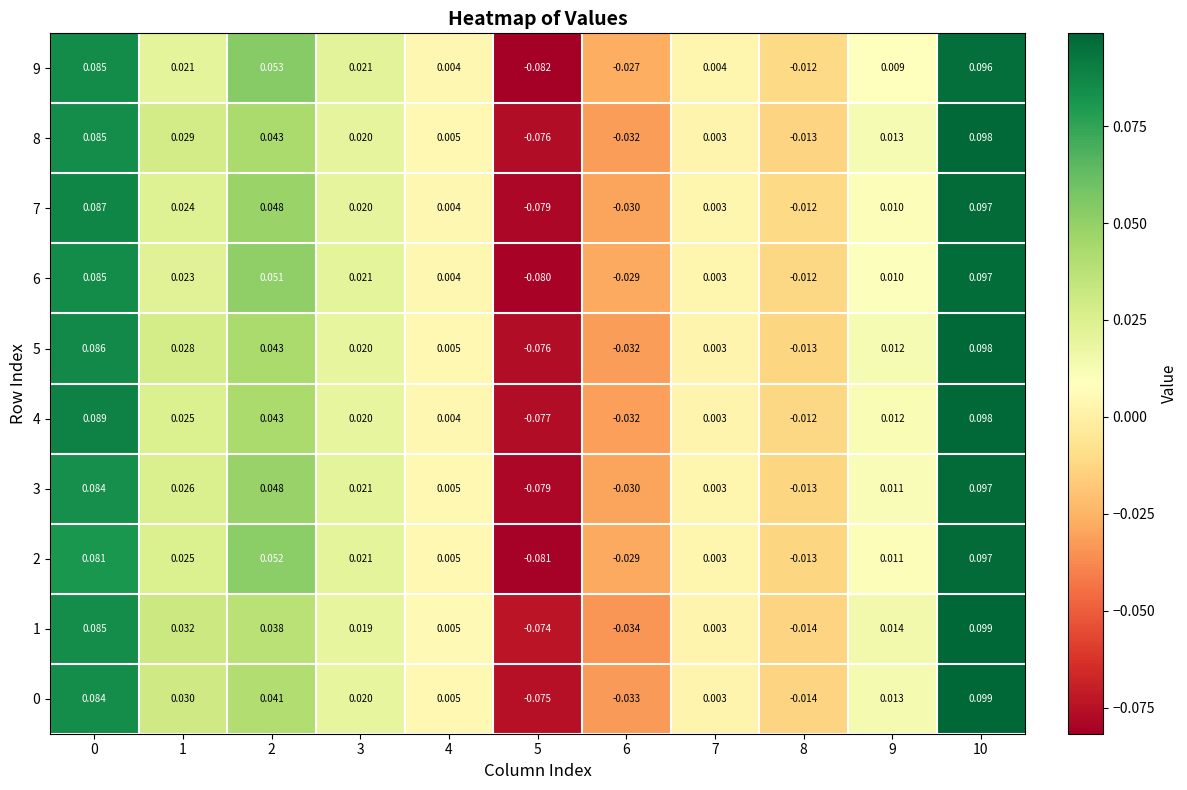

Is the value of 4 at 8 greater than the value of 3 at 9?

No